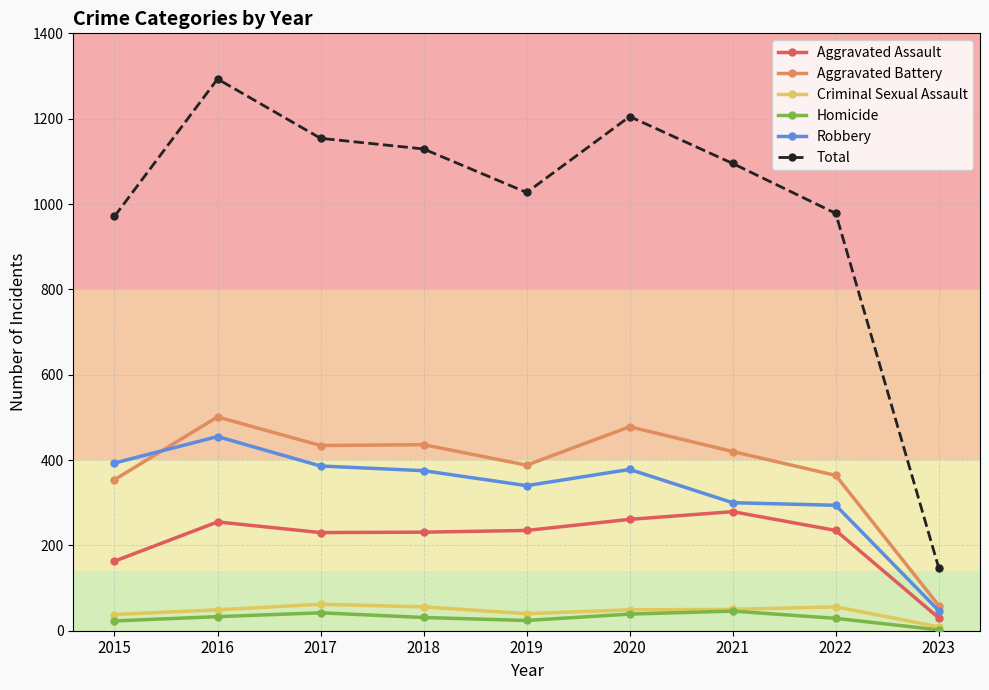

Count the number of categories in the chart.

9